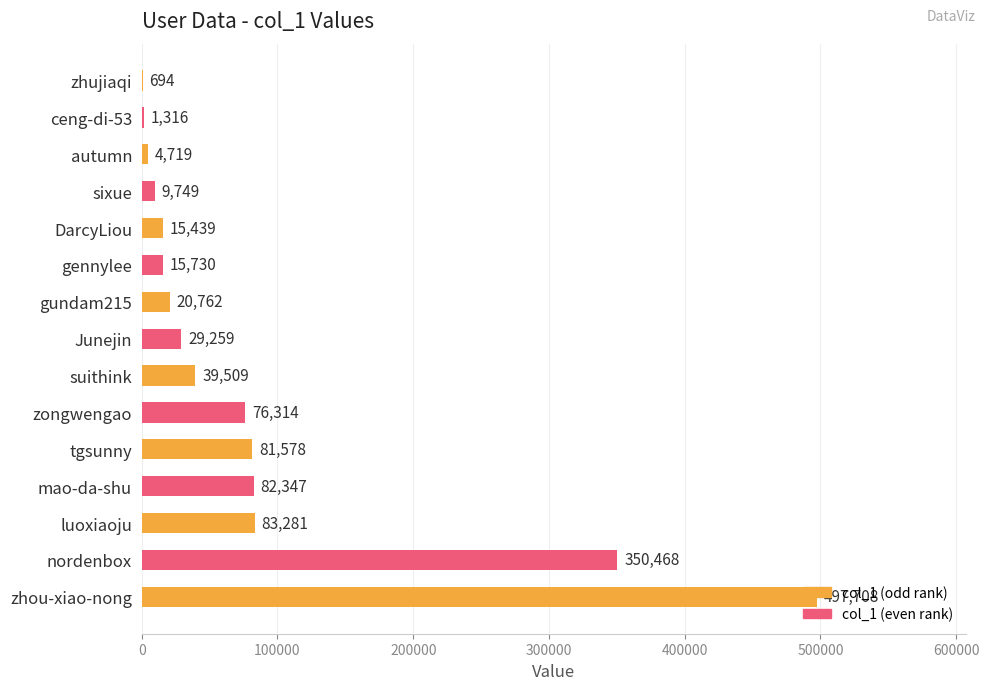

True or false: the data shows 350468 at nordenbox.

True